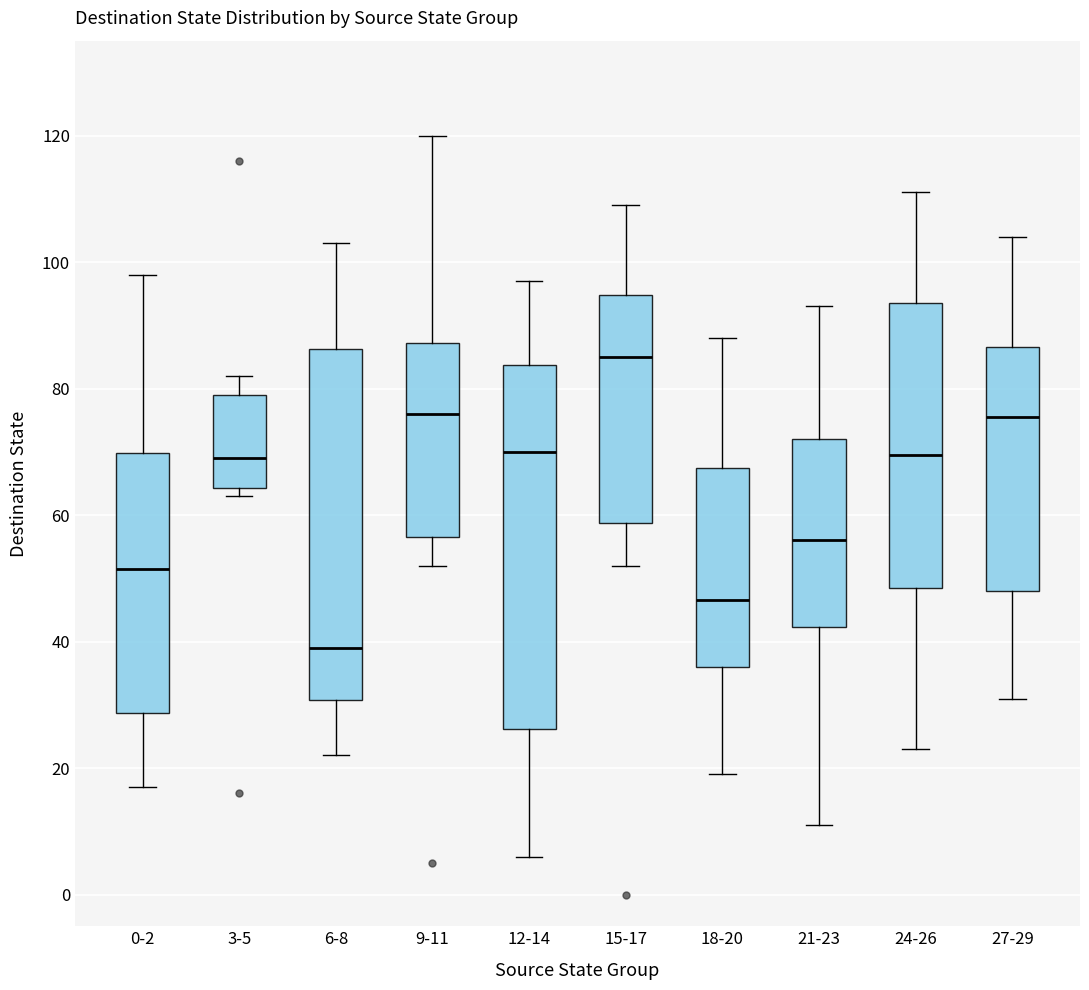

Which box is the tallest, from its lower edge to its upper edge?

12-14